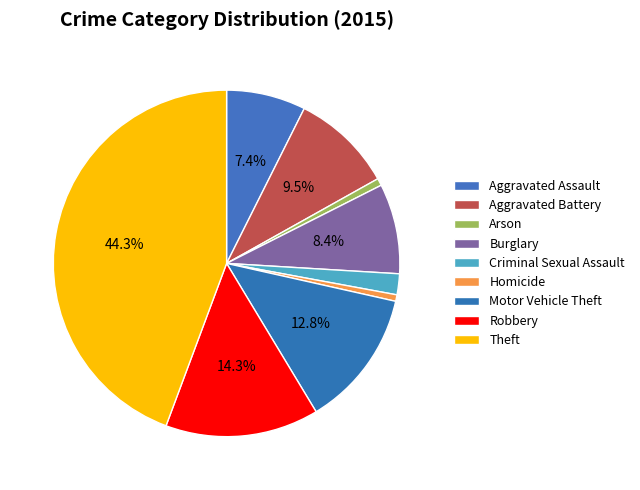

Which category has the biggest portion of the pie?

Theft